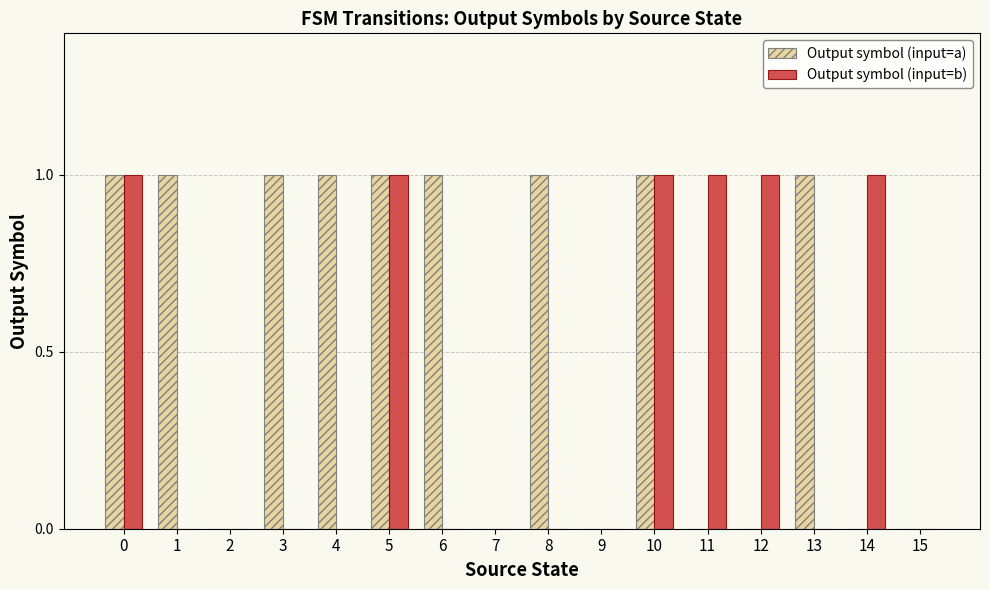

What are all the series names shown in the legend?

Output symbol (input=a), Output symbol (input=b)